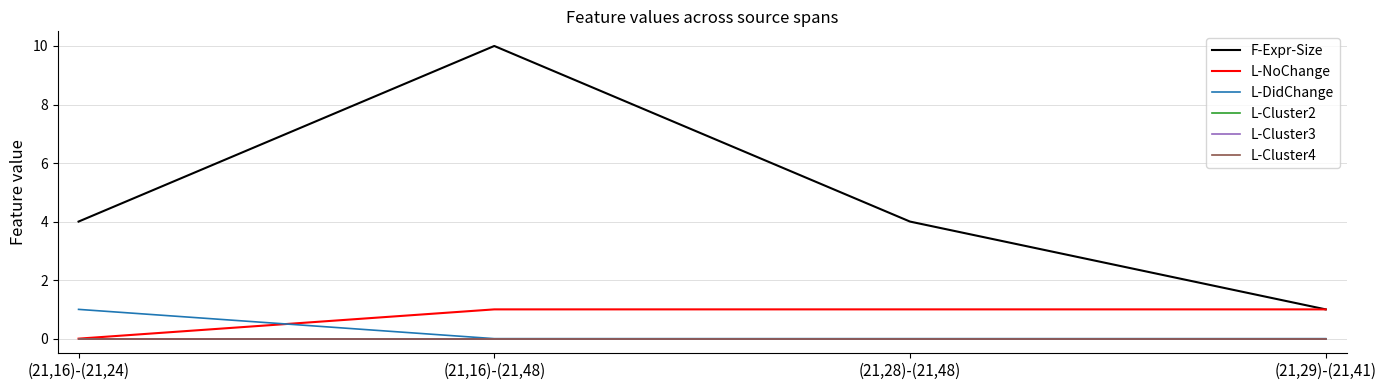

Is this an area chart (filled region under the line)?

No